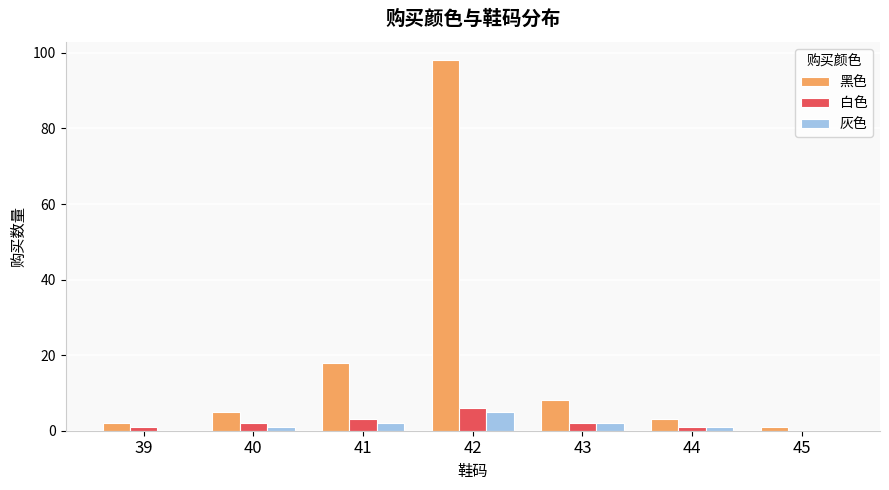

Does the chart contain stacked bars?

No